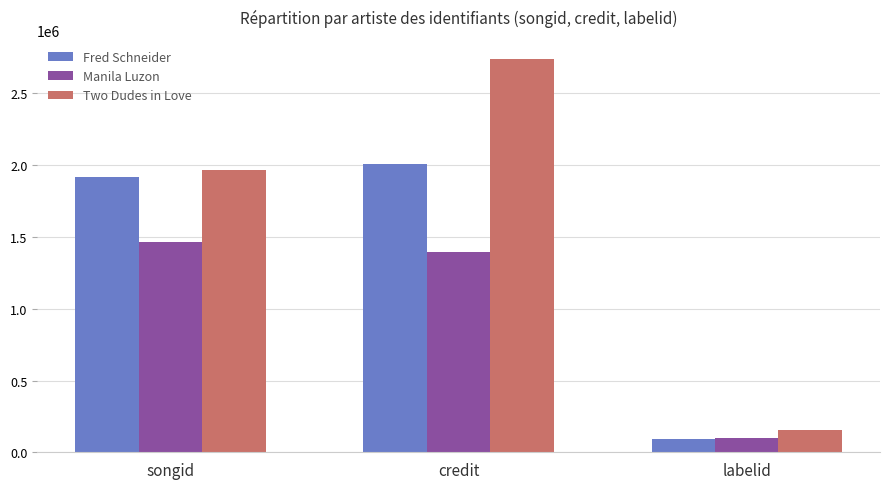

What is the sum of the Manila Luzon values at labelid and credit?

1490539